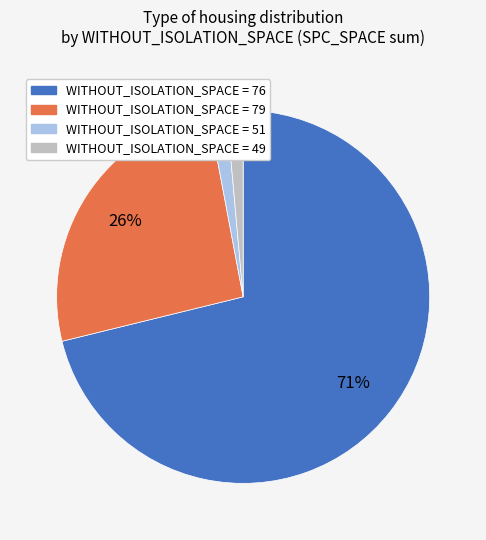

How many segments does this pie chart have?

4